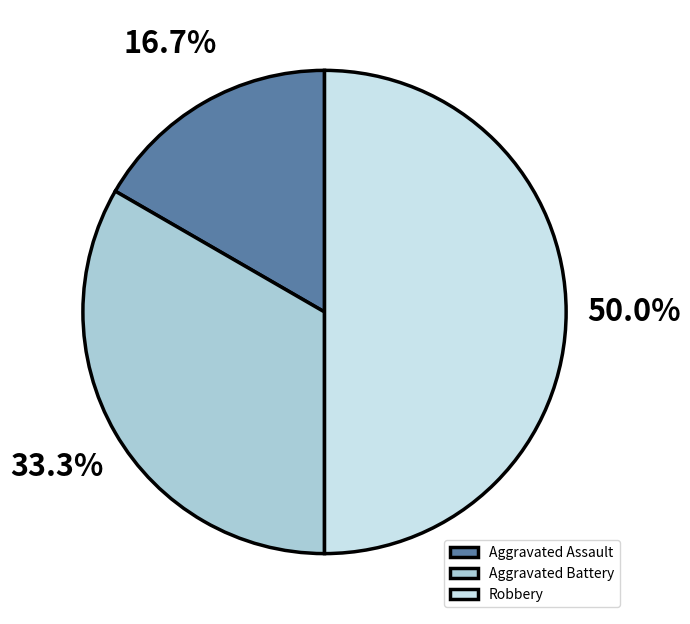

Does Aggravated Battery represent more than half of the total?

No